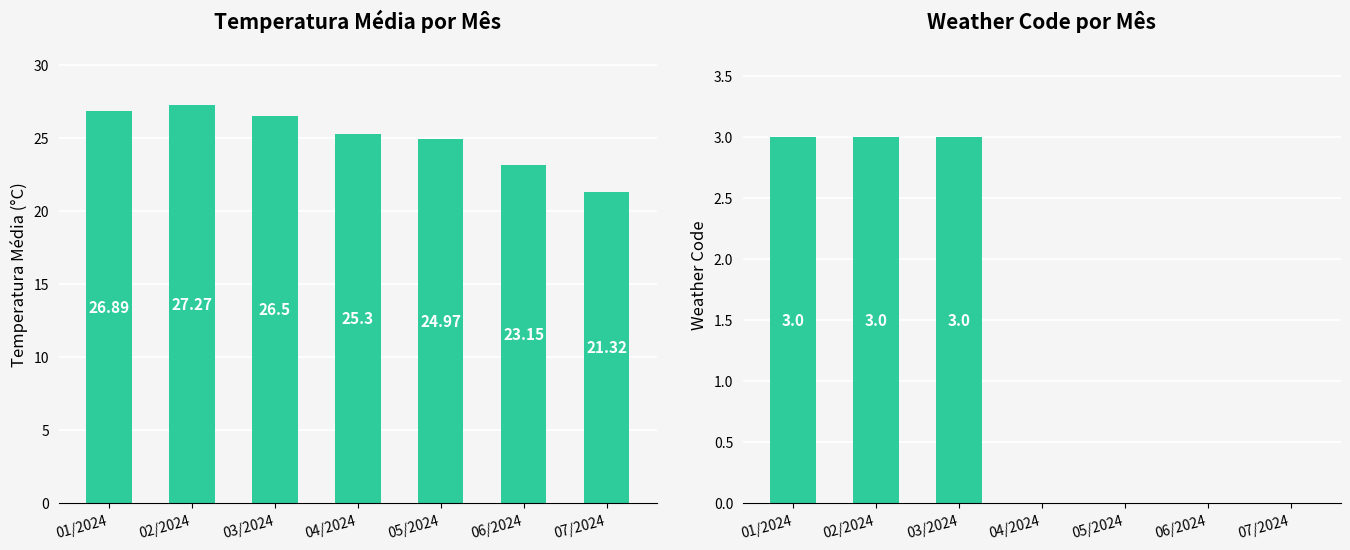

Between 02/2024 and 05/2024, which is larger?

02/2024